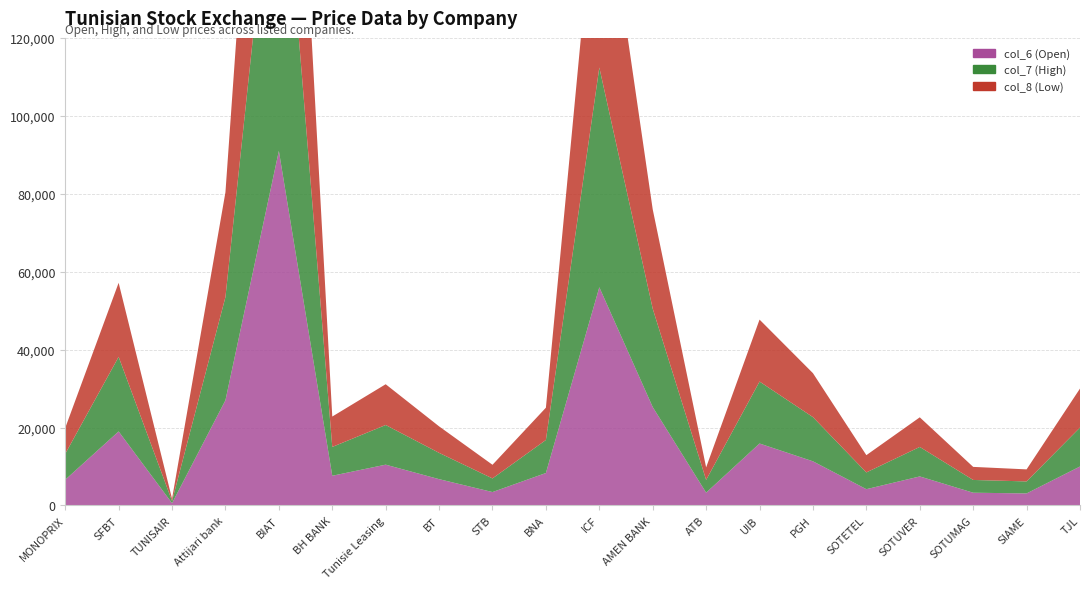

Reading left to right, extract all data points from this chart.

col_6 (Open): MONOPRIX=6600	SFBT=19000	TUNISAIR=580	Attijari bank=27000	BIAT=91000	BH BANK=7620	Tunisie Leasing=10470	BT=6750	STB=3440	BNA=8330	ICF=56000	AMEN BANK=25250	ATB=3280	UIB=15900	PGH=11330	SOTETEL=4180	SOTUVER=7450	SOTUMAG=3270	SIAME=3090	TJL=10000
col_7 (High): MONOPRIX=6650	SFBT=19140	TUNISAIR=570	Attijari bank=26500	BIAT=91690	BH BANK=7400	Tunisie Leasing=10180	BT=6750	STB=3500	BNA=8480	ICF=56400	AMEN BANK=25250	ATB=3280	UIB=15900	PGH=11340	SOTETEL=4300	SOTUVER=7570	SOTUMAG=3280	SIAME=3080	TJL=10000
col_8 (Low): MONOPRIX=6650	SFBT=19000	TUNISAIR=570	Attijari bank=26890	BIAT=91390	BH BANK=7800	Tunisie Leasing=10460	BT=6800	STB=3500	BNA=8280	ICF=57680	AMEN BANK=25480	ATB=3210	UIB=15900	PGH=11280	SOTETEL=4430	SOTUVER=7600	SOTUMAG=3350	SIAME=3090	TJL=10000